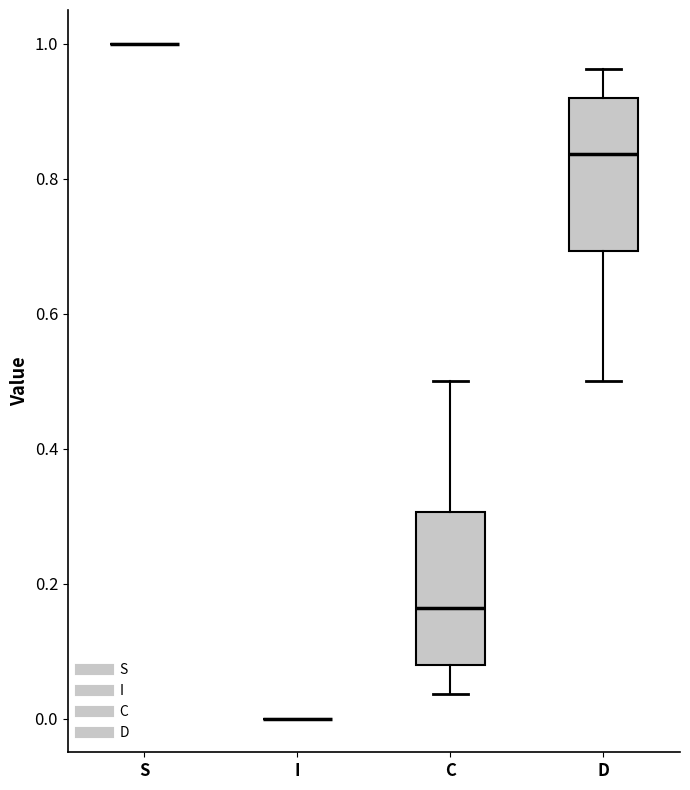

Reading left to right, transcribe this box plot: for each box, give where its median line is, the range the box spans, and where its two whiskers end, as read against the y-axis. The values are not printed on the chart, so give them approximately, as read against the axis.

S: box collapsed to a line at 1.00, whiskers 1.00 to 1.00
I: box collapsed to a line at 0.00, whiskers 0.00 to 0.00
C: median 0.16, box 0.08 to 0.30, whiskers 0.04 to 0.50
D: median 0.84, box 0.70 to 0.92, whiskers 0.50 to 0.96